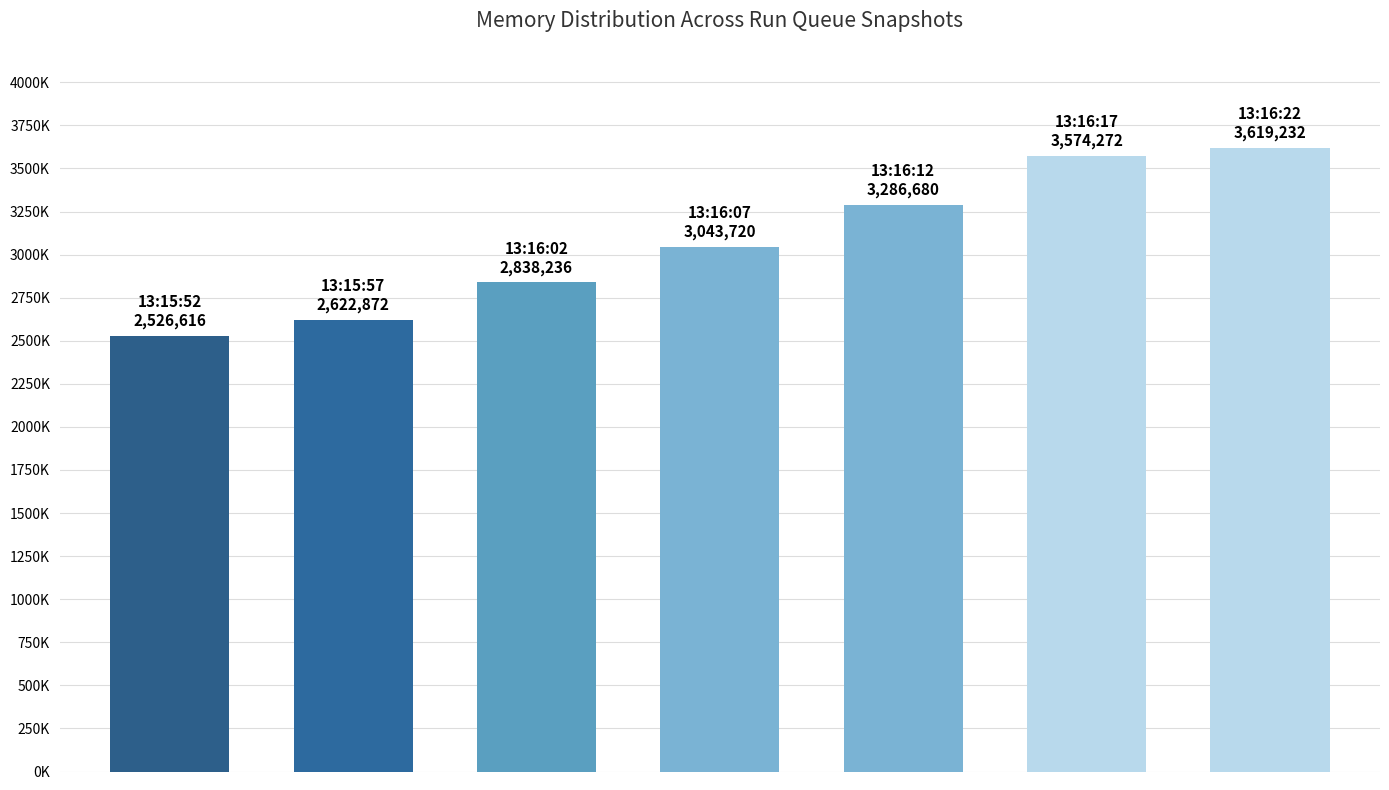

Are the bars grouped side by side (vs. stacked)?

No